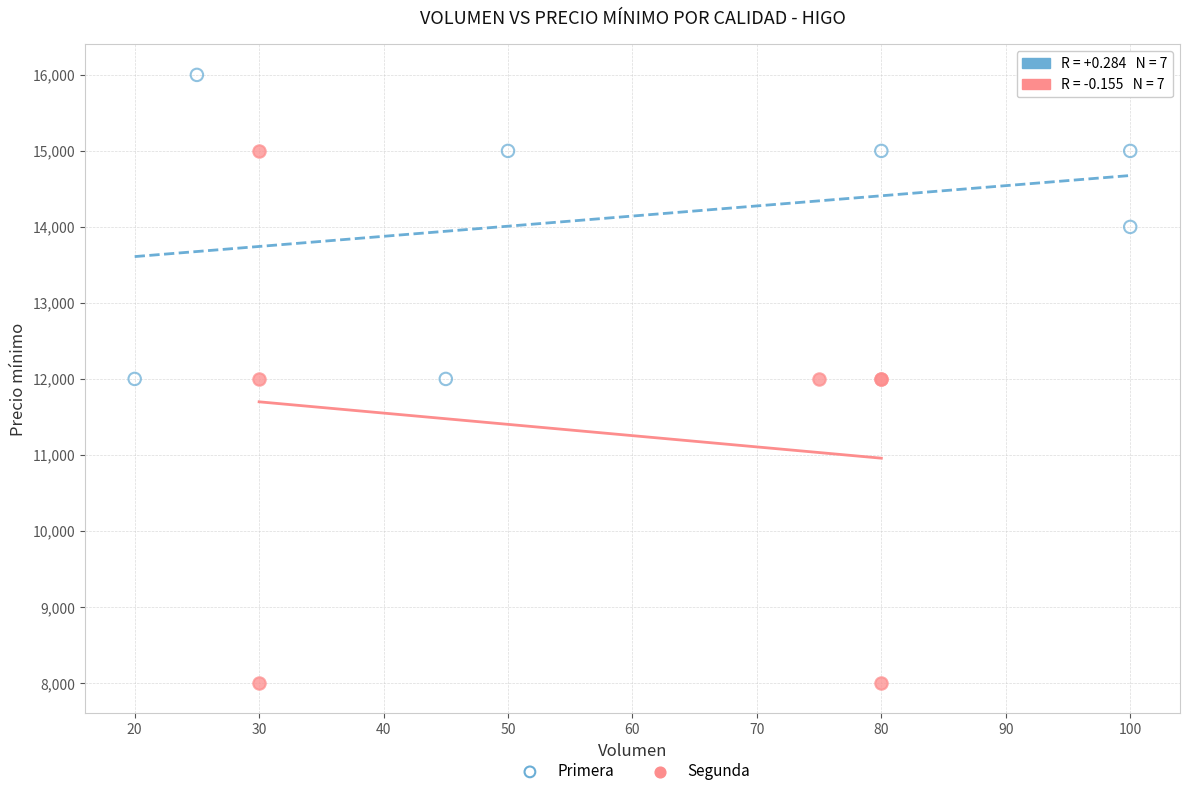

Which series contains the lowest Y value?

Segunda